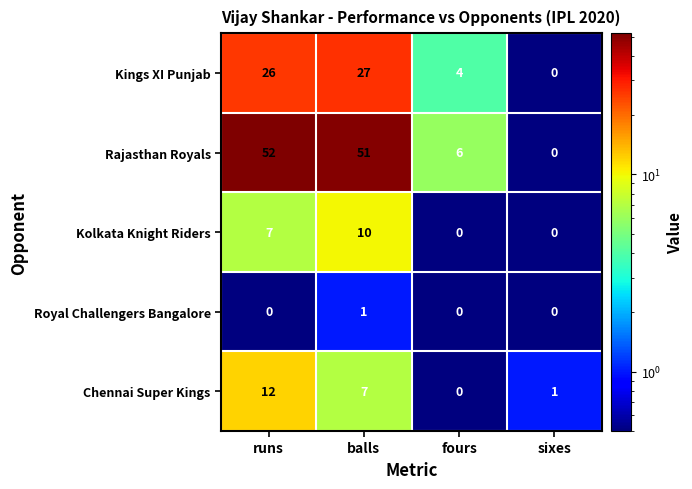

Count the Royal Challengers Bangalore values in the range 0 to 1.

4